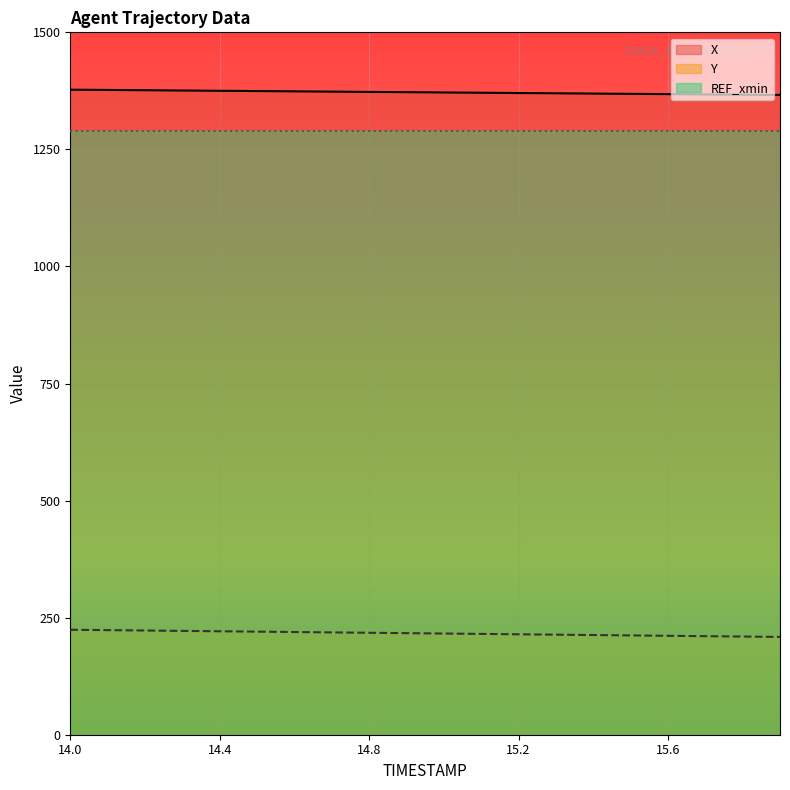

What is the difference between the highest and lowest values at 15.0?

1155.5